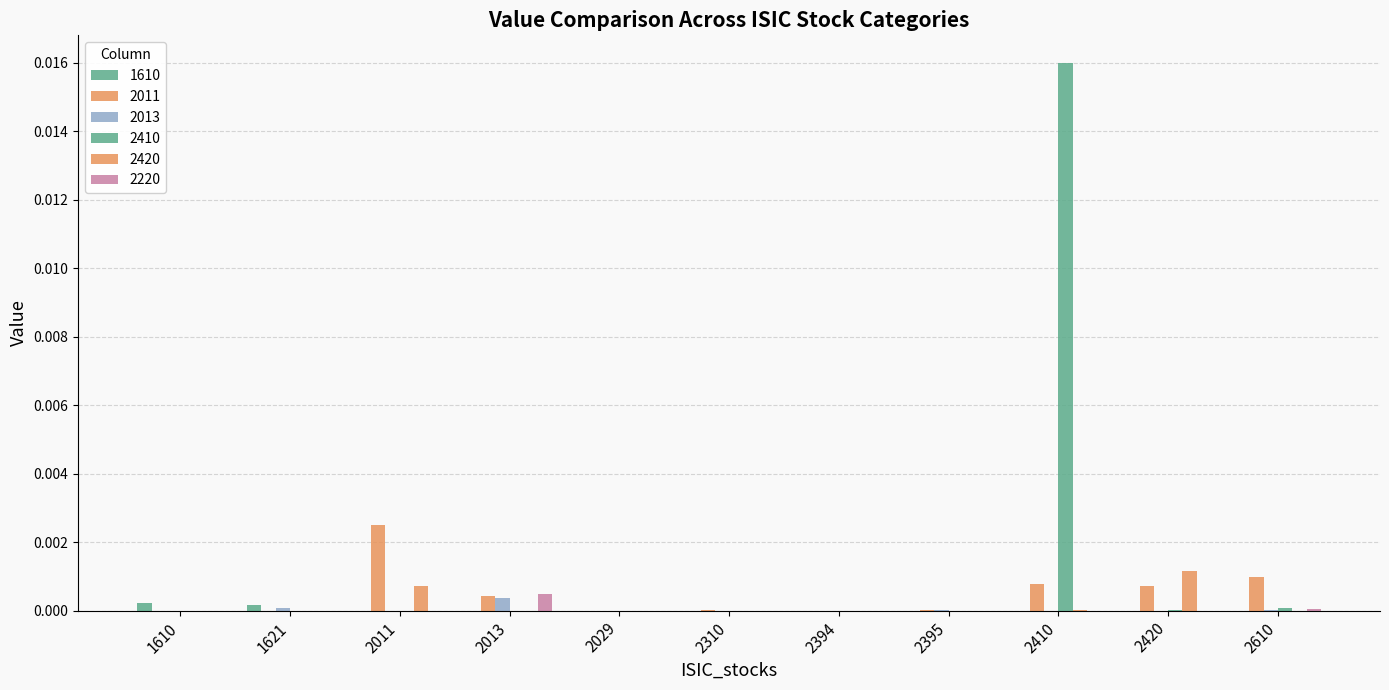

Are the bars grouped side by side (vs. stacked)?

Yes